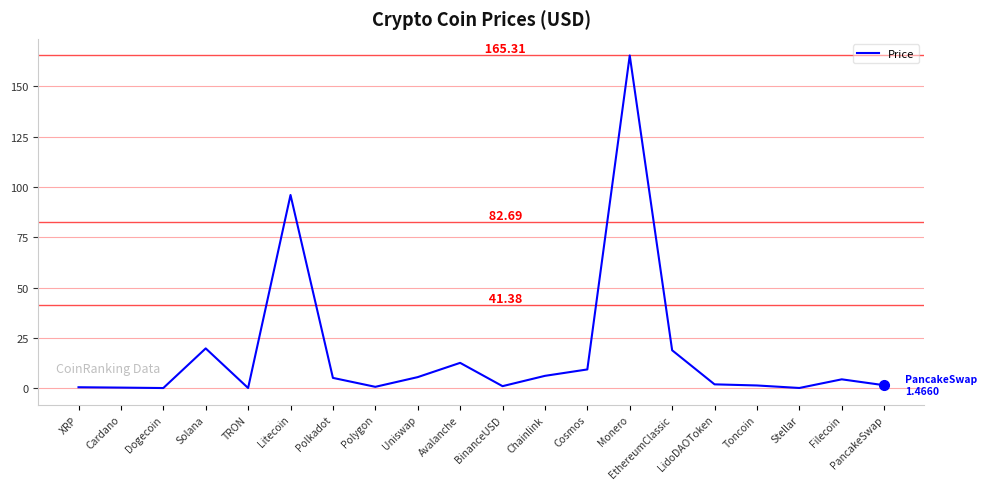

What is the difference between the values at Avalanche and Solana?

7.2